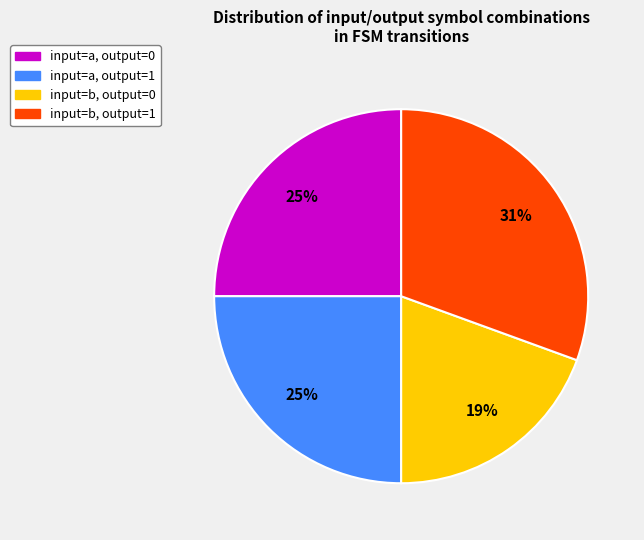

Approximately how many times larger is the value at input=a, output=1 compared to input=b, output=1?

0.8